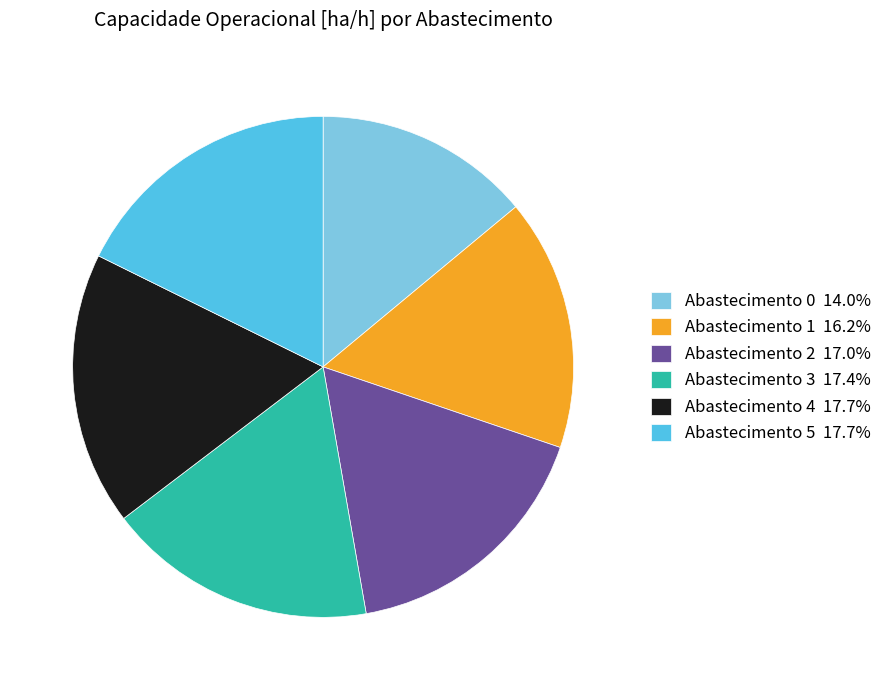

Approximately how many times larger is the value at Abastecimento 0 14.0% compared to Abastecimento 4 17.7%?

0.8